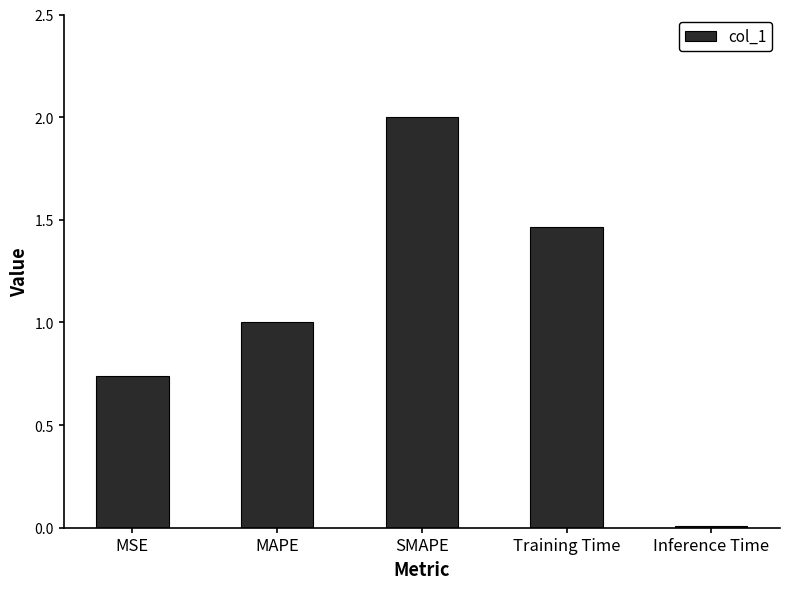

What position from the left is MSE?

1